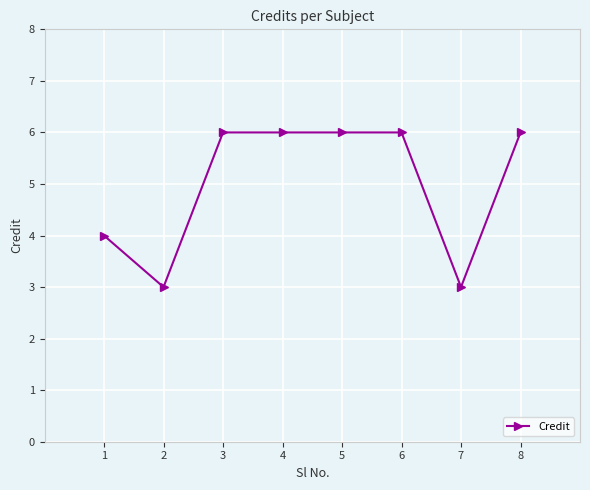

Is it true that the value at 2 is 4?

False